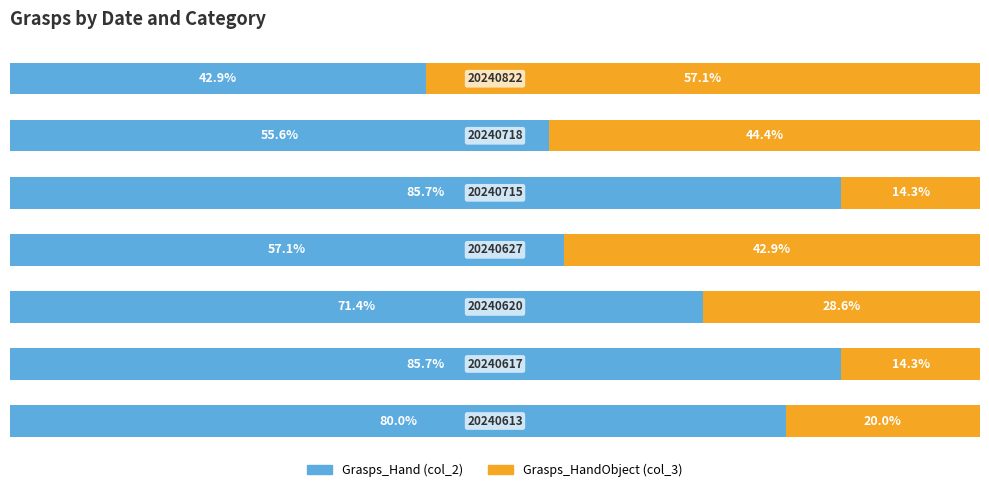

Rank the series by their maximum value, from lowest to highest.

Grasps_HandObject (col_3), Grasps_Hand (col_2)